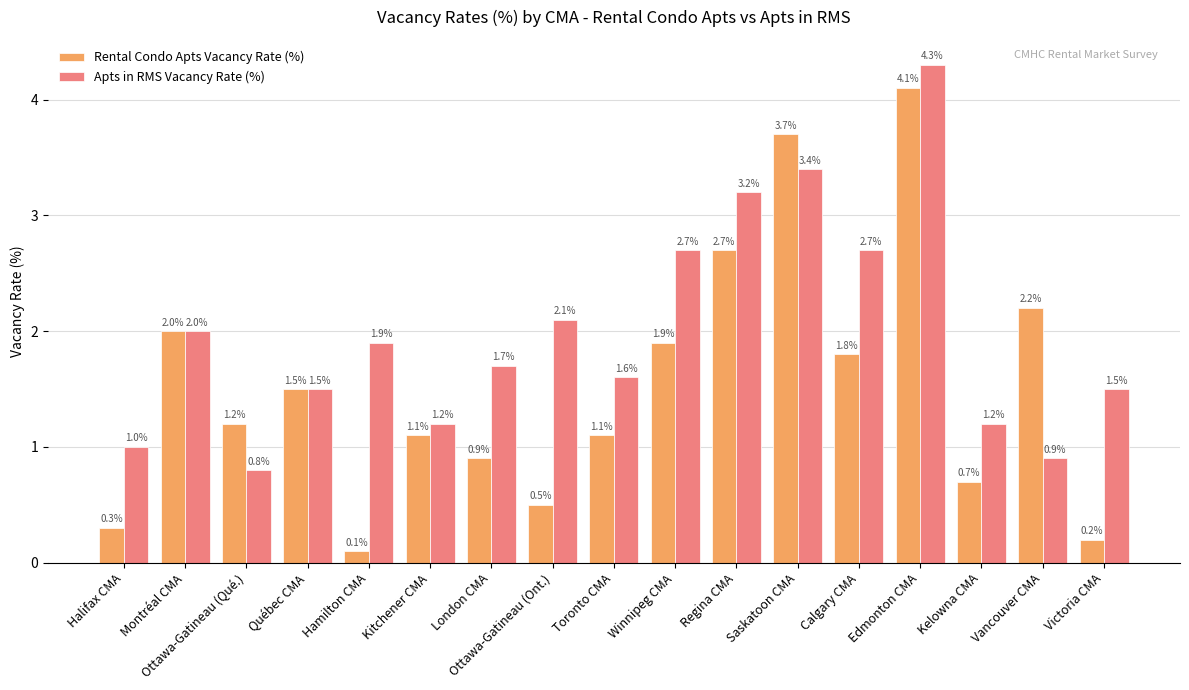

Which series has the widest spread of values?

Rental Condo Apts Vacancy Rate (%)